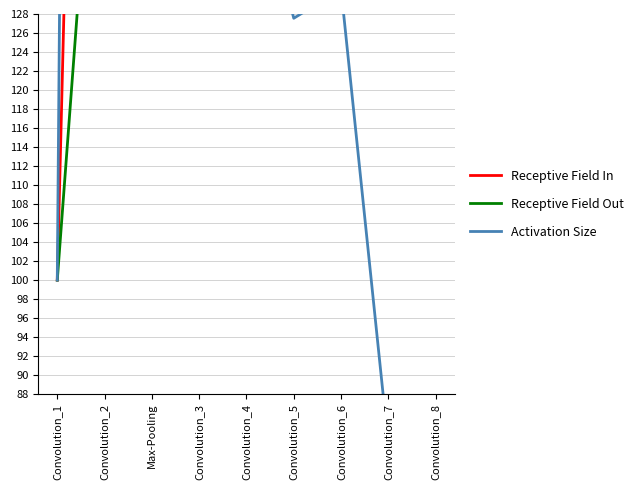

How many data points in Receptive Field Out are less than 933?

4